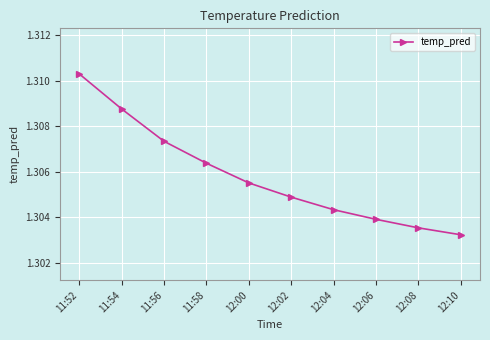

Which has a higher value, 12:06 or 11:56?

11:56